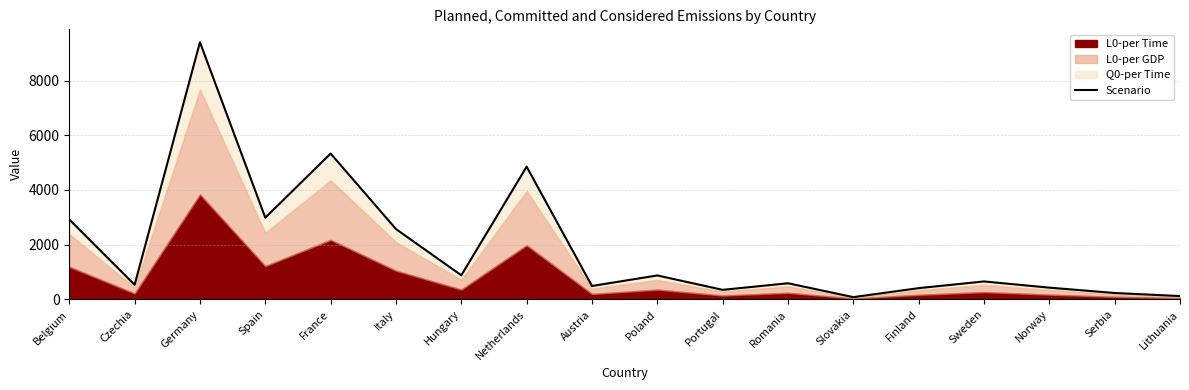

Count the number of categories in the chart.

18